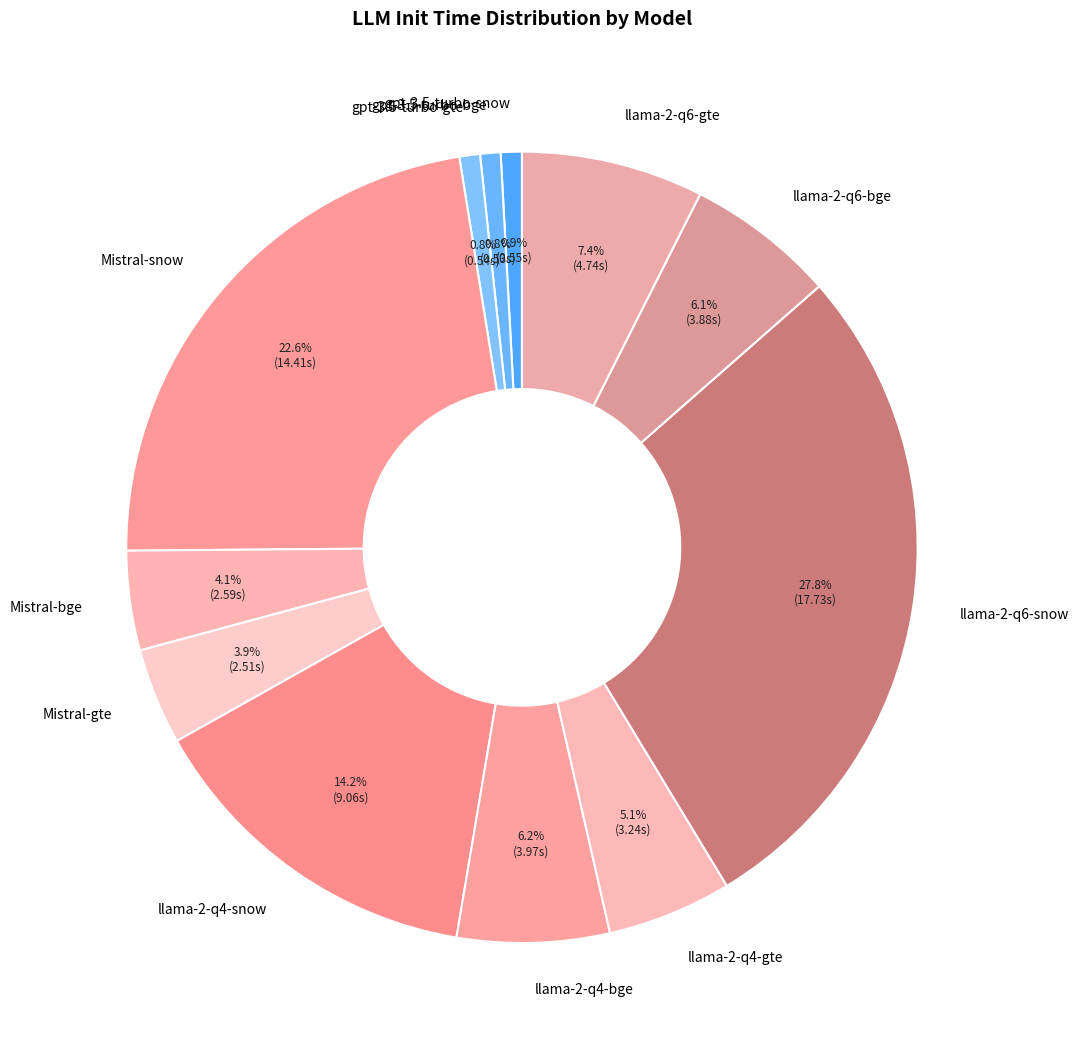

Combined, what portion of the pie is llama-2-q4-snow and llama-2-q6-bge?

20.3%